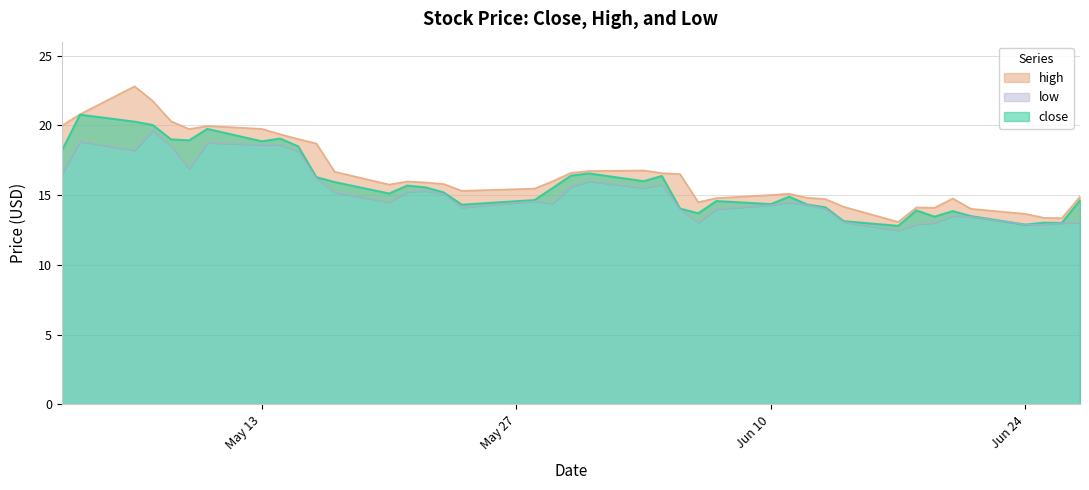

What is the difference between the second highest and minimum values in the low series?

6.4